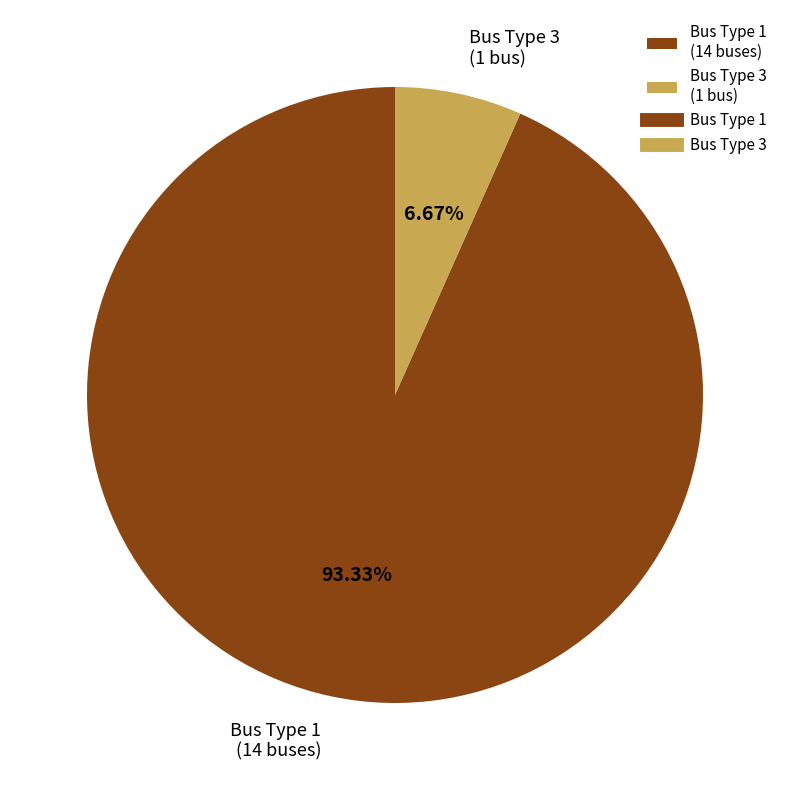

Do Bus Type 3 (1 bus) and Bus Type 1 (14 buses) together represent more than half of the pie?

Yes